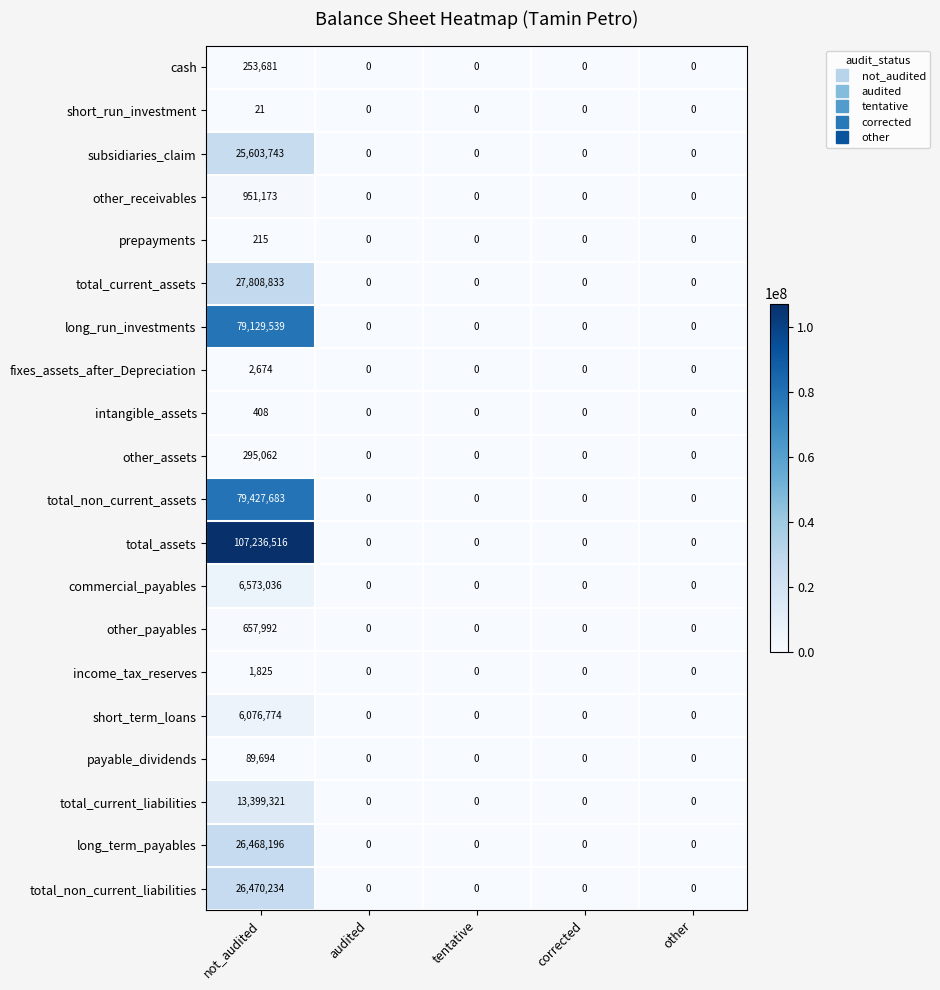

What is the highest value of the short_term_loans series?

6076774